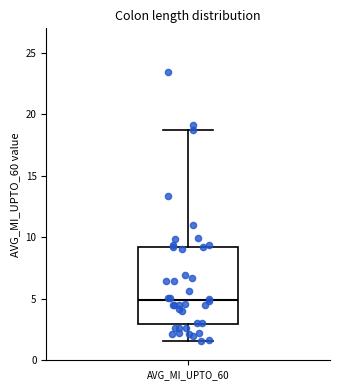

Where is the upper edge of the box for AVG_MI_UPTO_60 on the y-axis? The values are not printed on the chart, so give them approximately, as read against the axis.

9.0